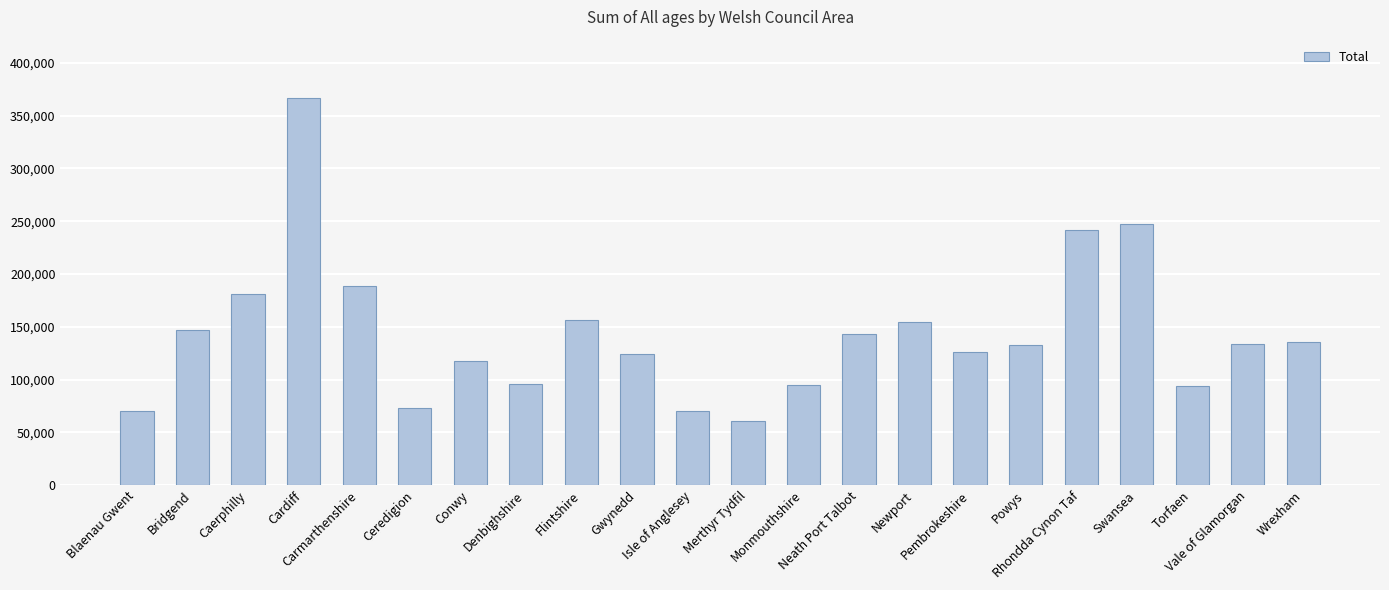

What is the value of the 18th bar from the left?

241264